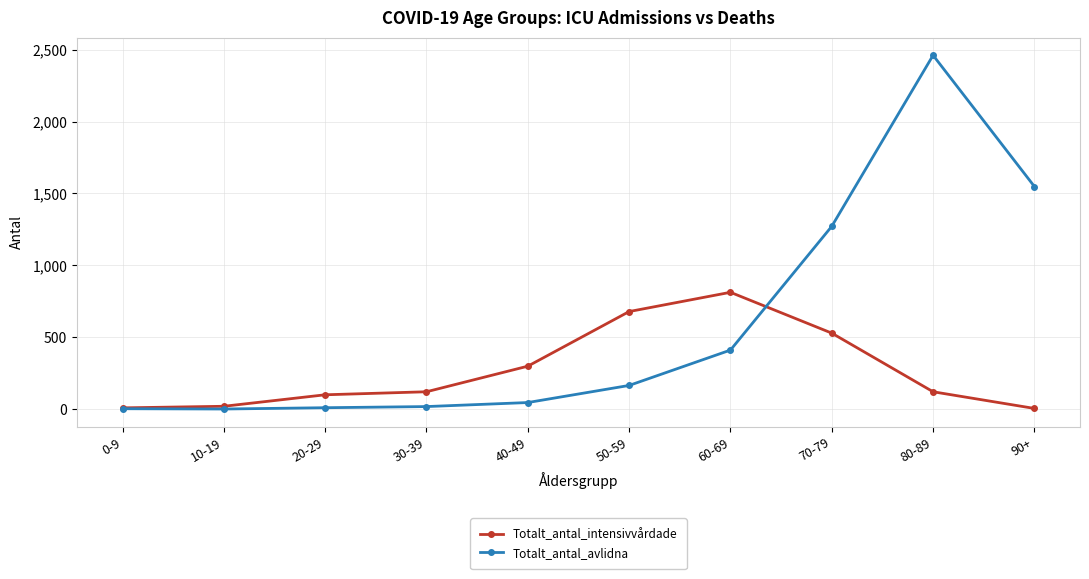

List the series in order of their peak value, lowest first.

Totalt_antal_intensivvårdade, Totalt_antal_avlidna